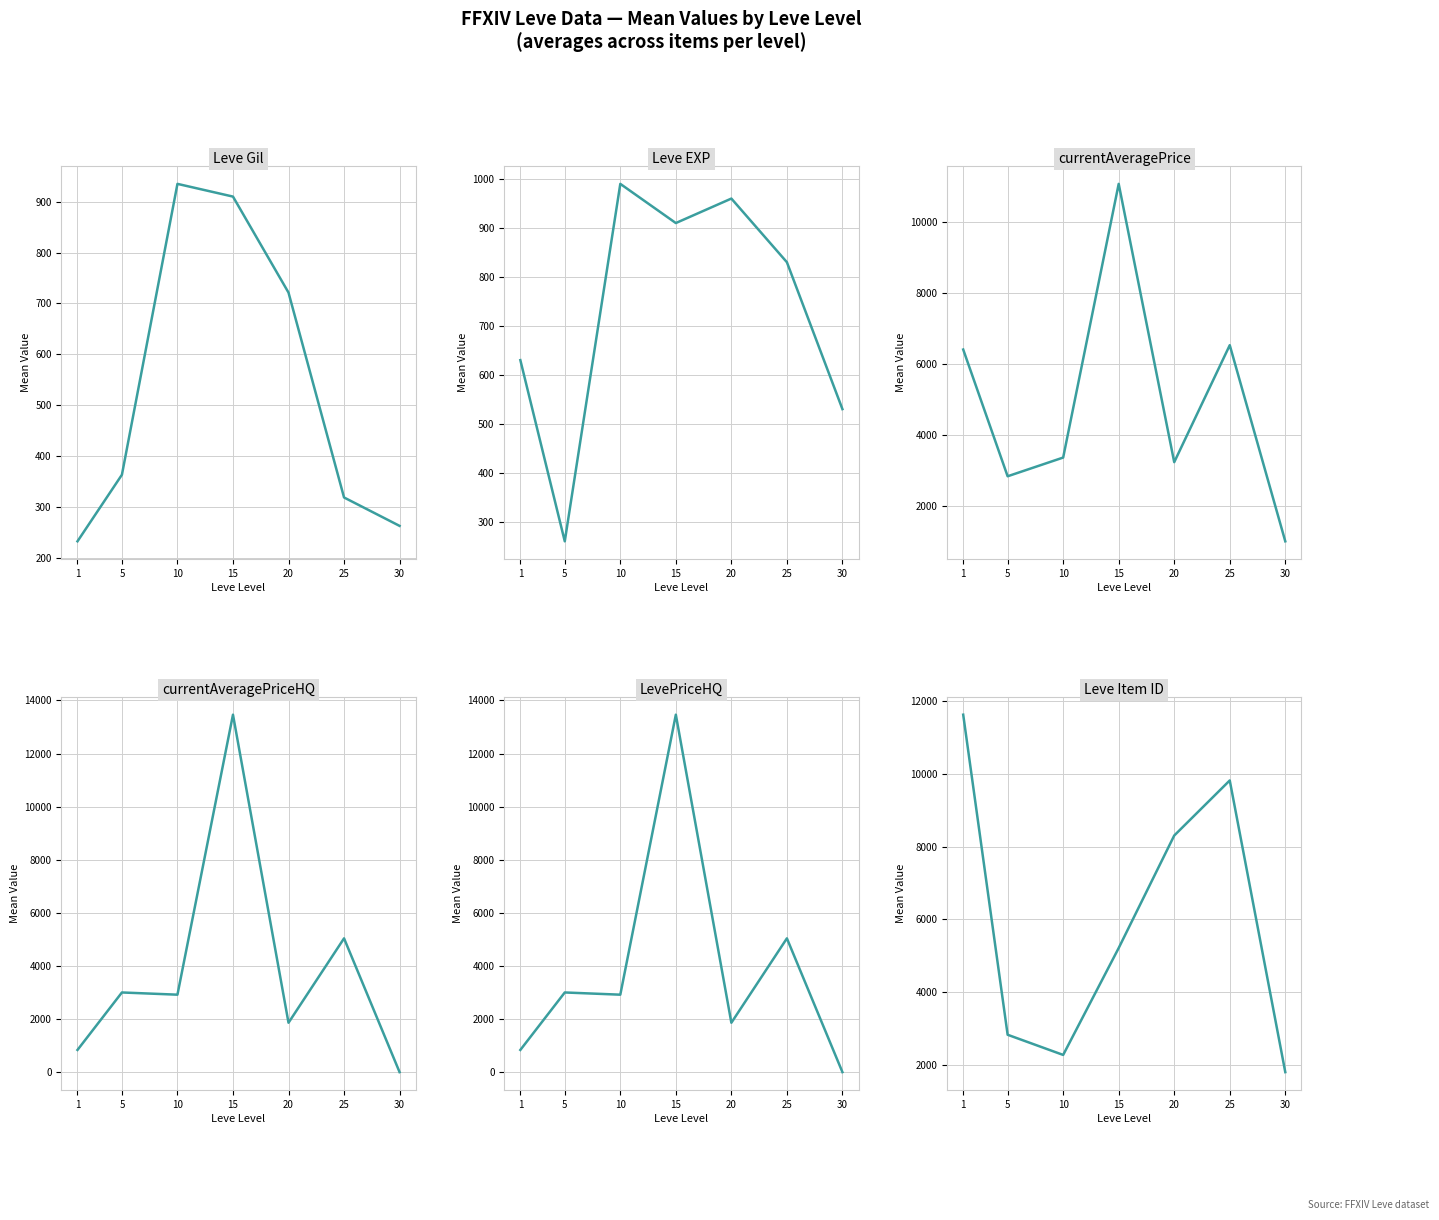

Does the chart display data point markers on the line(s)?

No